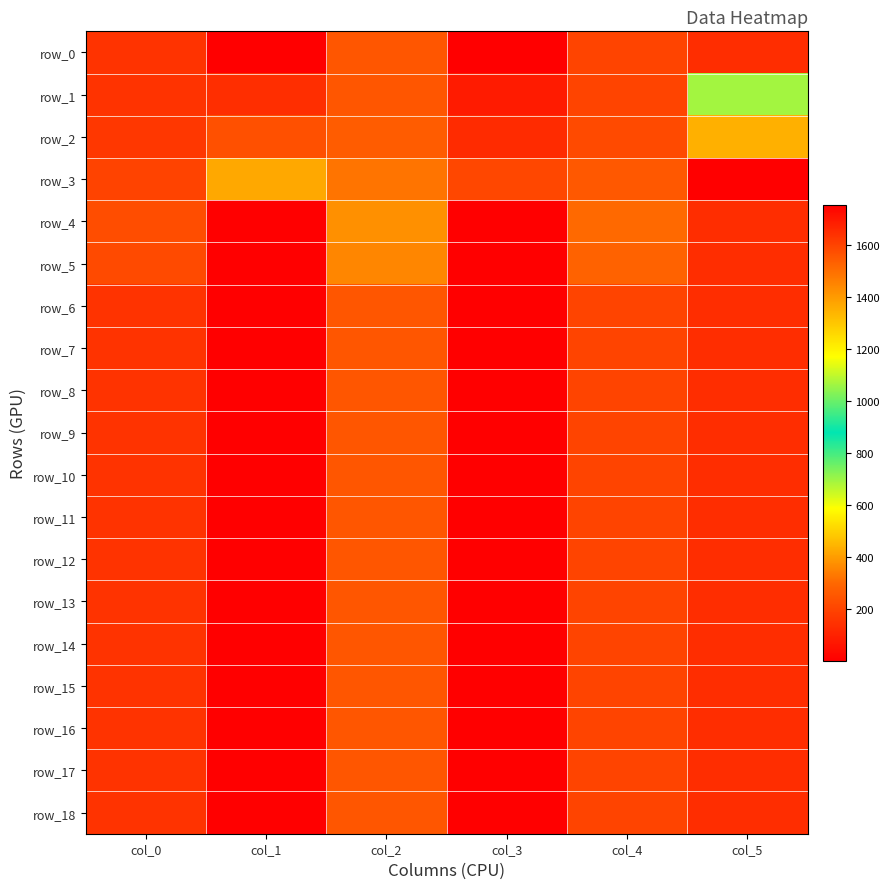

What is the difference between the maximum and second lowest values in the row_4 series?

374.7